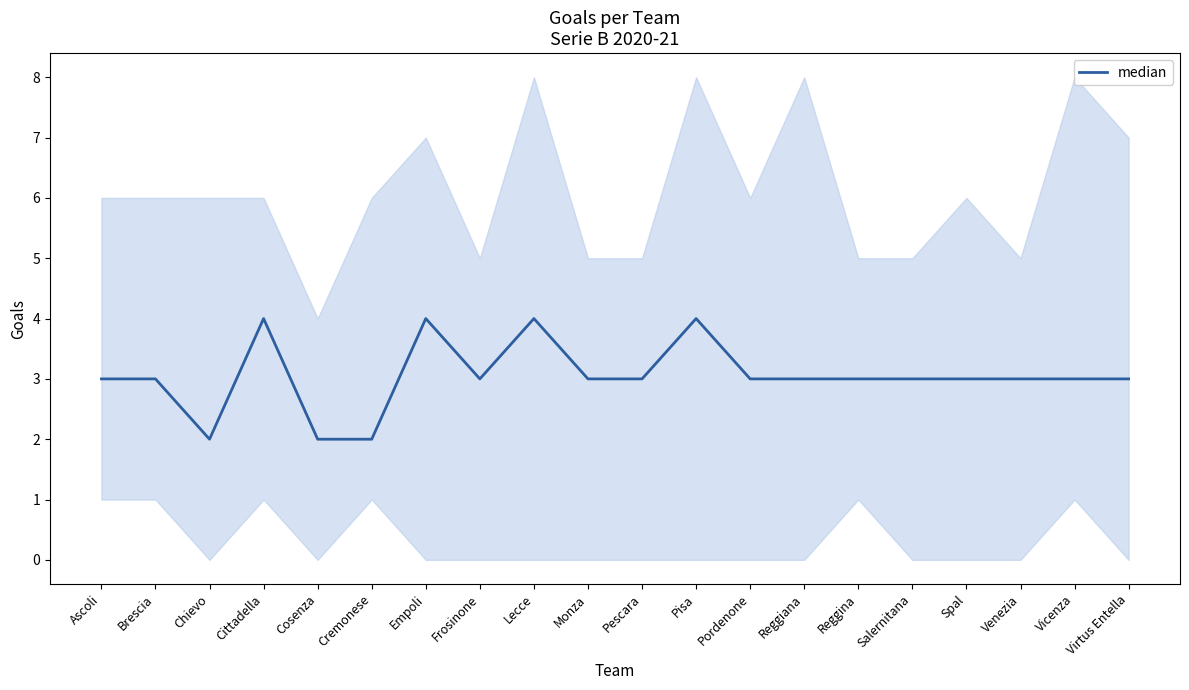

Approximately how many times larger is the value at Venezia compared to Cittadella?

0.8